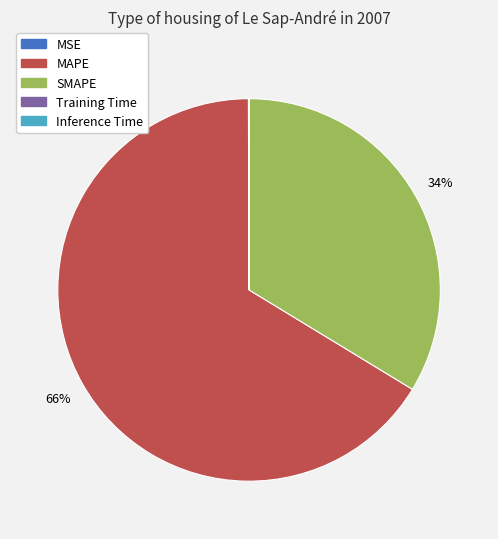

What percentage is the SMAPE slice, to the nearest percent?

34%